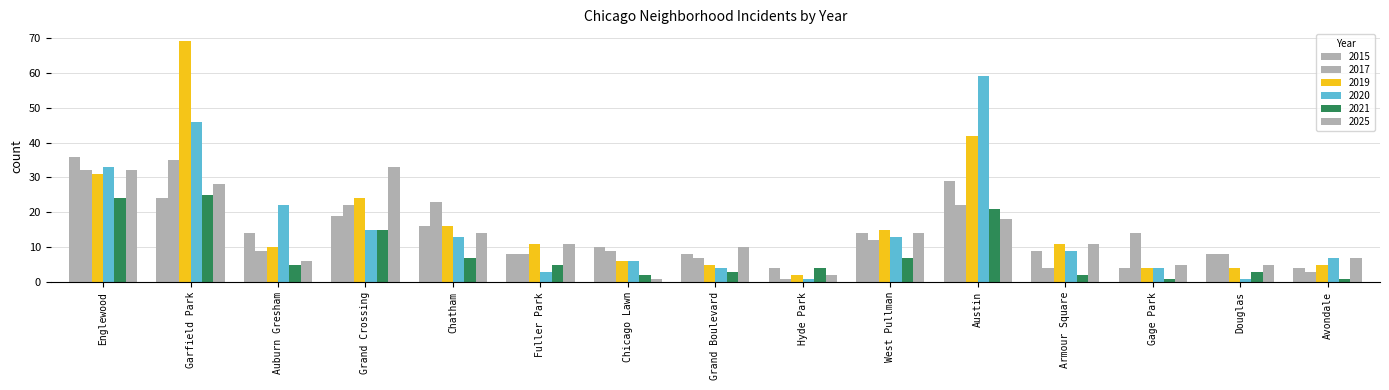

Are the bars horizontal?

No